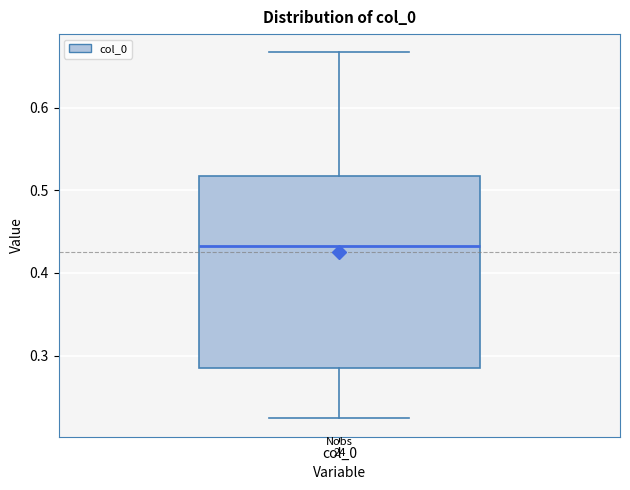

Transcribe this box plot: give where the median line is, the range the box spans, and where the two whiskers end, as read against the y-axis. The values are not printed on the chart, so give them approximately, as read against the axis.

median 0.43, box 0.29 to 0.52, whiskers 0.22 to 0.67